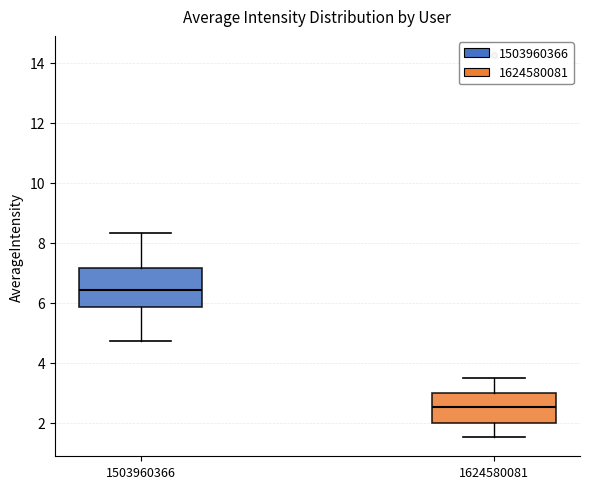

Where does the lower whisker of the box at x = 1503960366 end on the y-axis? The values are not printed on the chart, so give them approximately, as read against the axis.

4.8